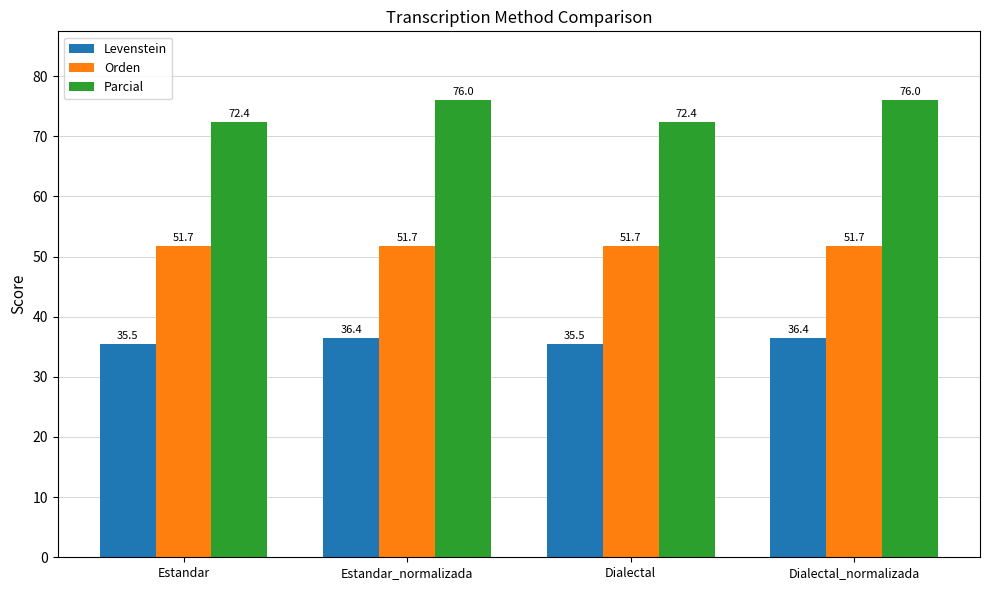

Is it true that Parcial equals 116.1 at Dialectal_normalizada?

False